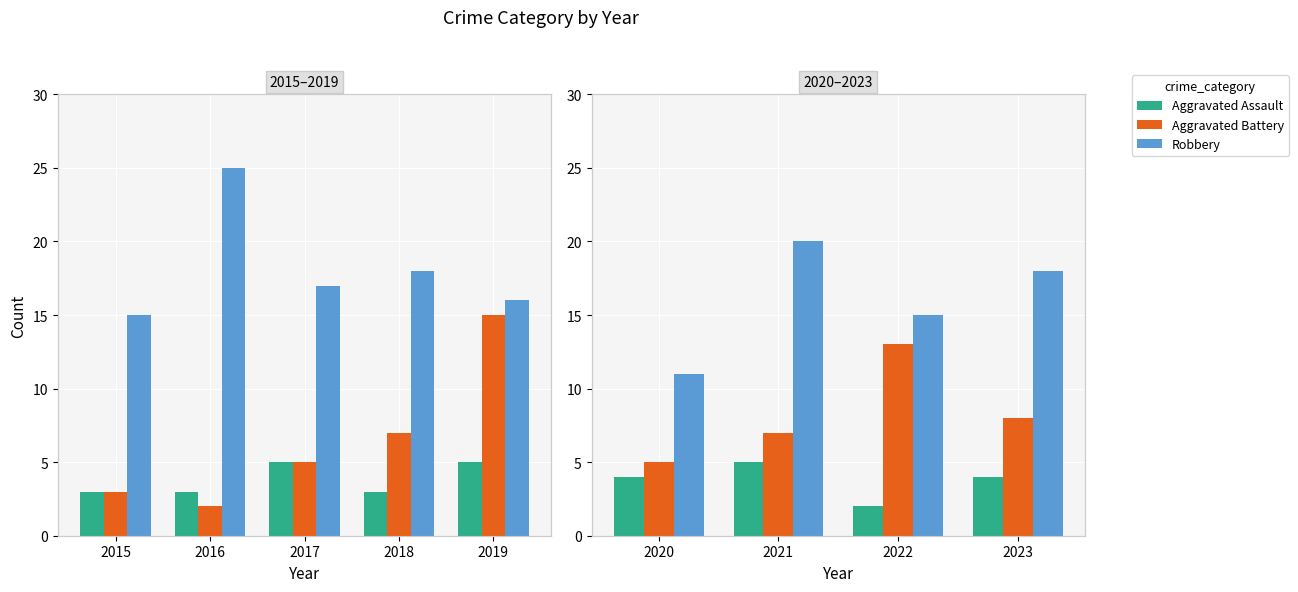

What is the difference between the maximum and minimum values in the Aggravated Assault series?

3